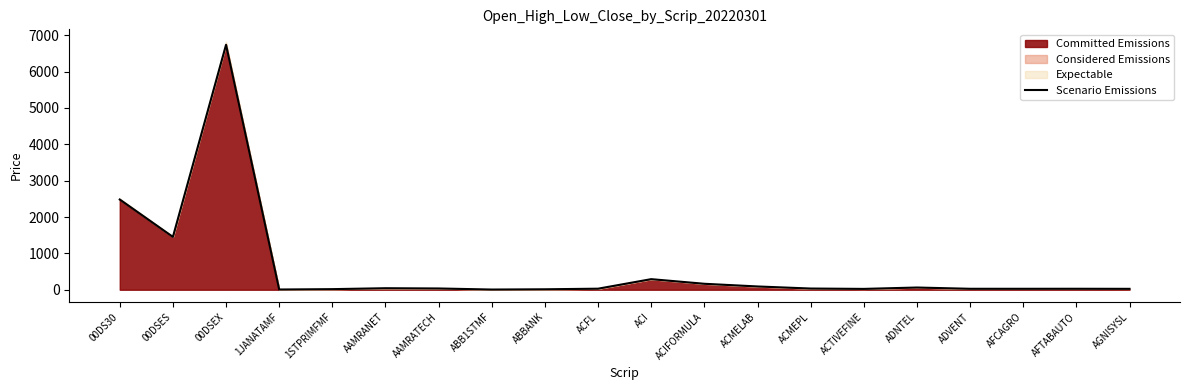

Which category has the highest value across all series?

00DSEX